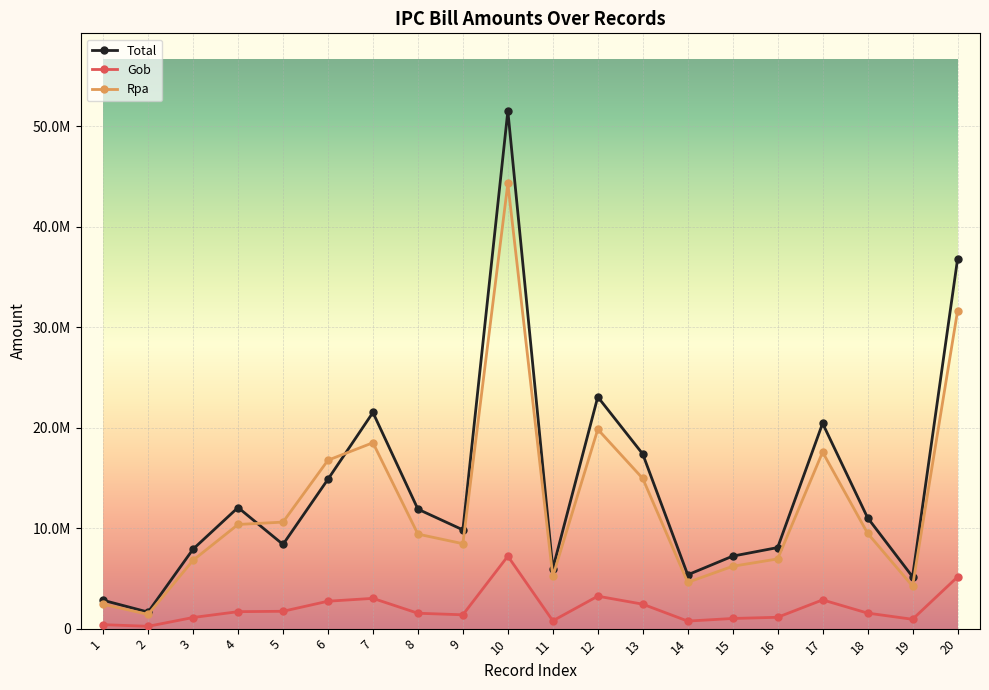

What are all the series names shown in the legend?

Total, Gob, Rpa